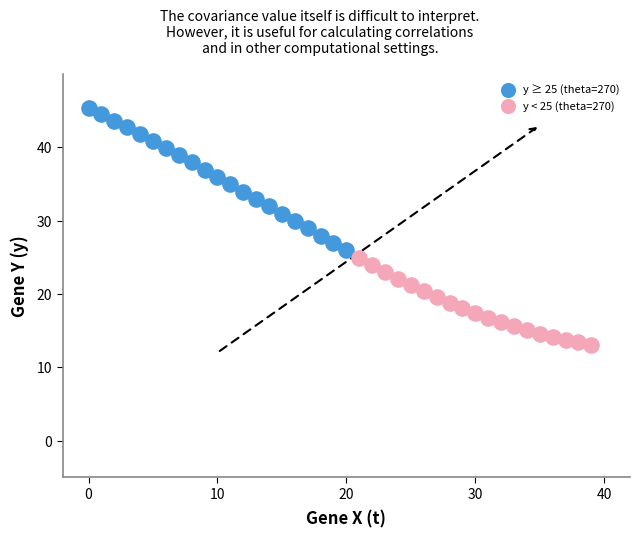

Which series contains the highest Y value?

y ≥ 25 (theta=270)